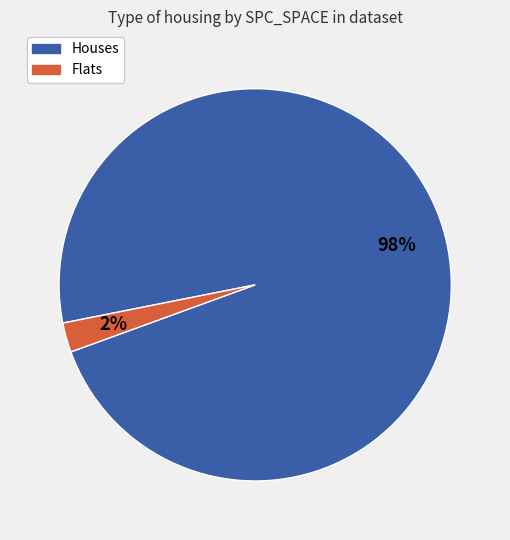

Which has a higher value, Houses or Flats?

Houses